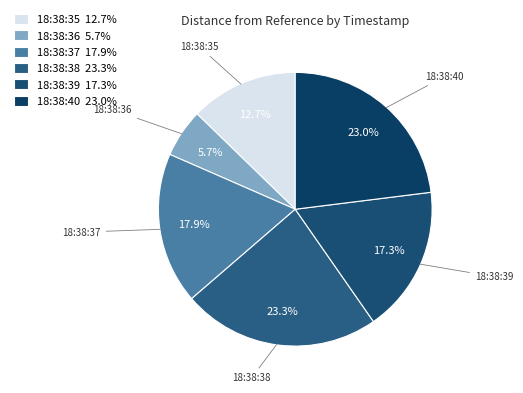

Does 18:38:39 account for over 50% of the chart?

No